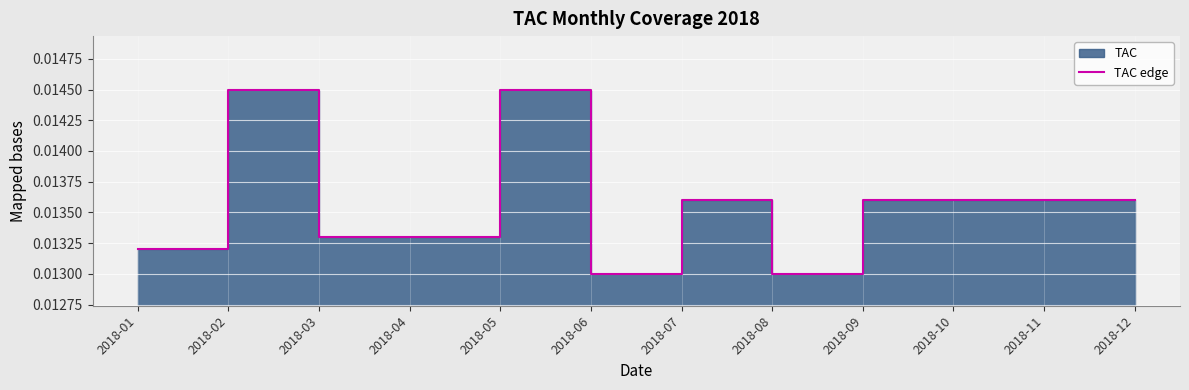

How many values are between 0 and 1?

12